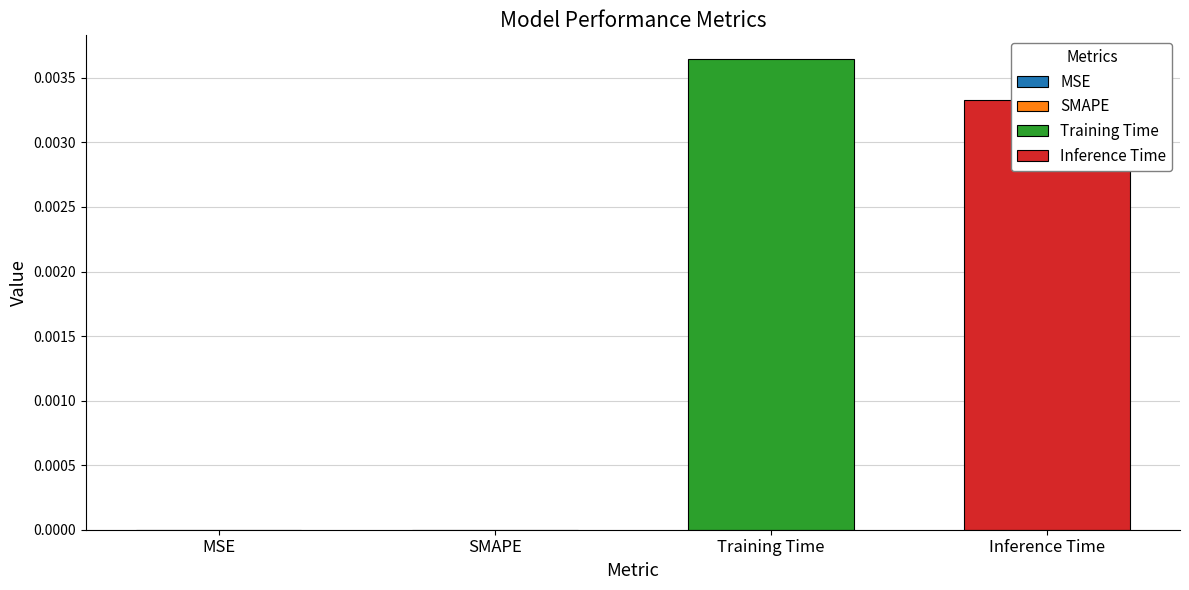

What position from the right is Training Time?

2